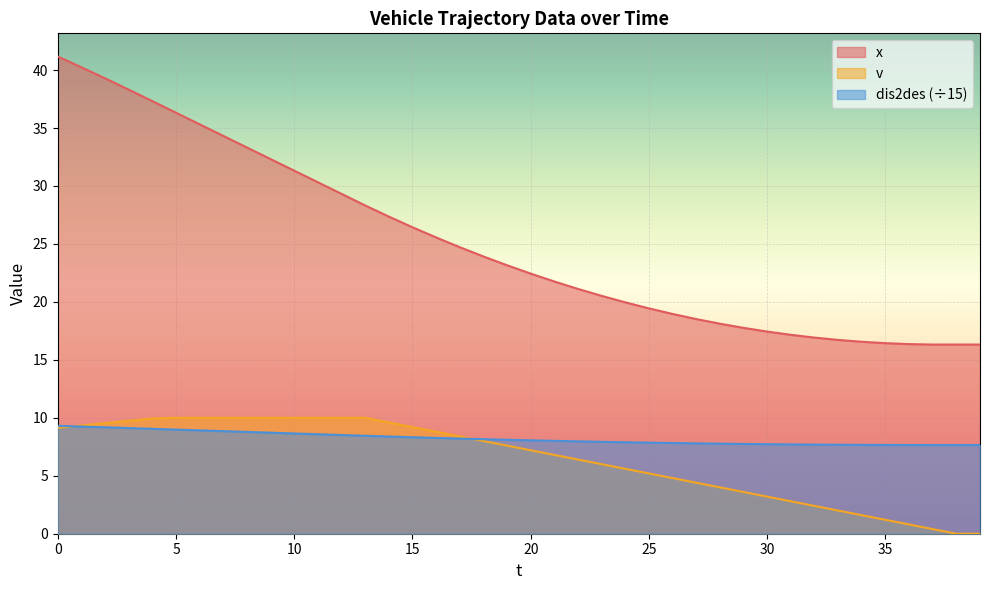

At which label does x reach its minimum?

37